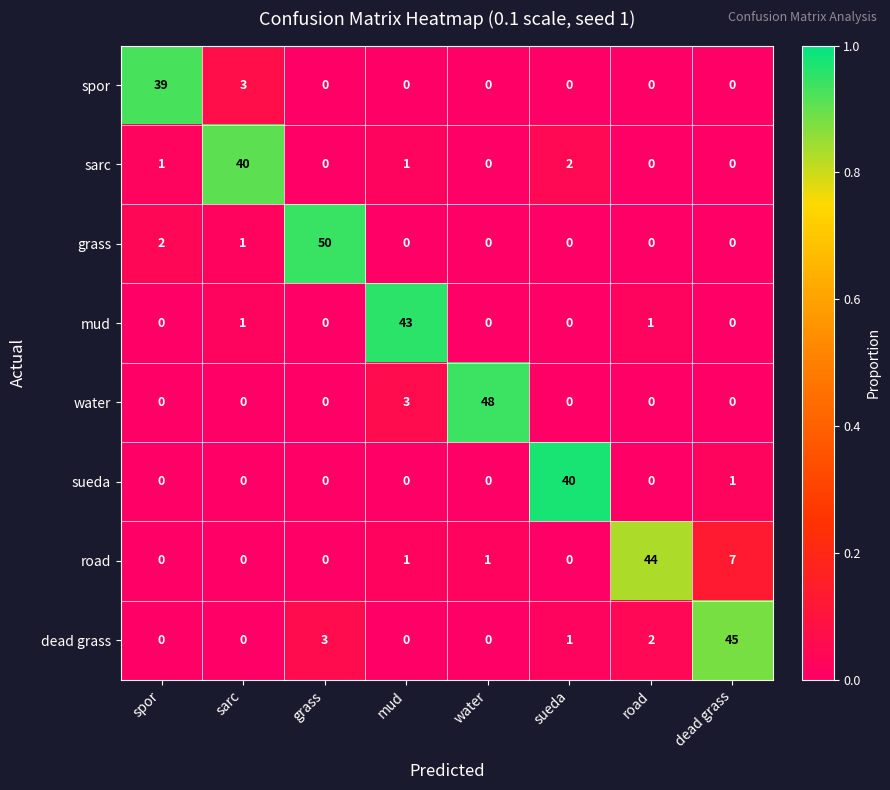

At which label is spor closest to 19?

sarc